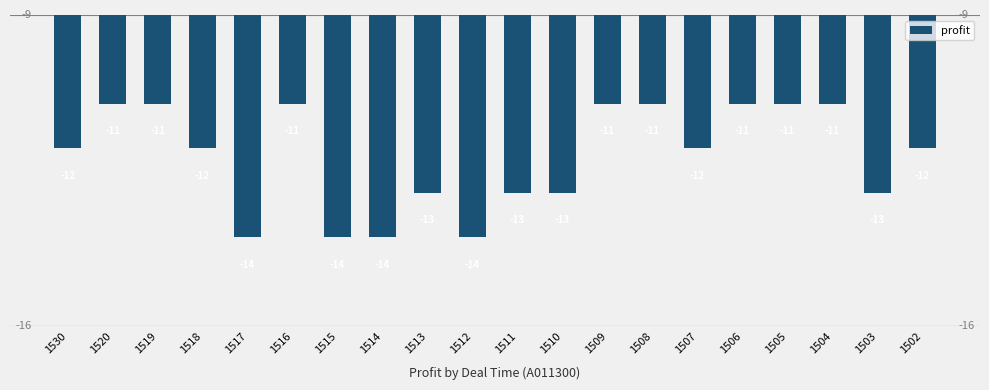

What is the sum of all values?

-244